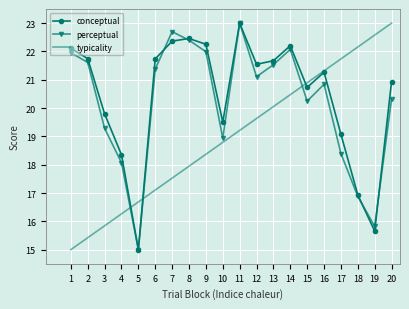

What is the sum of the perceptual values at 9 and 5?

37.0